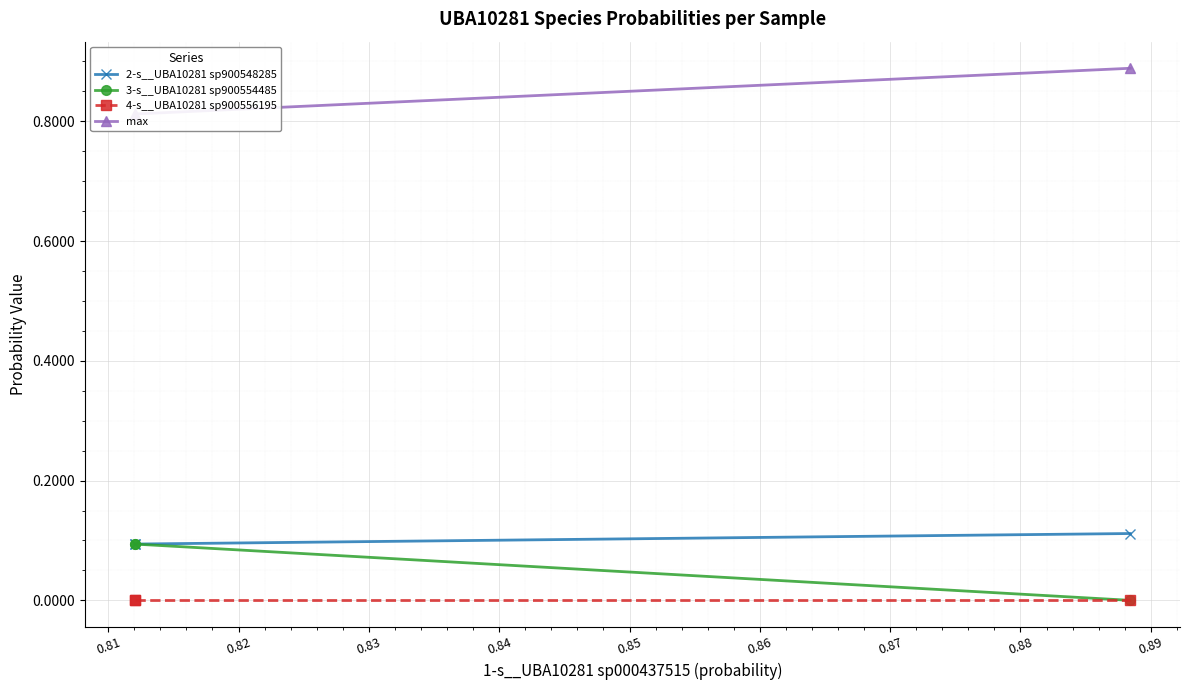

How many lines are shown in the chart?

4